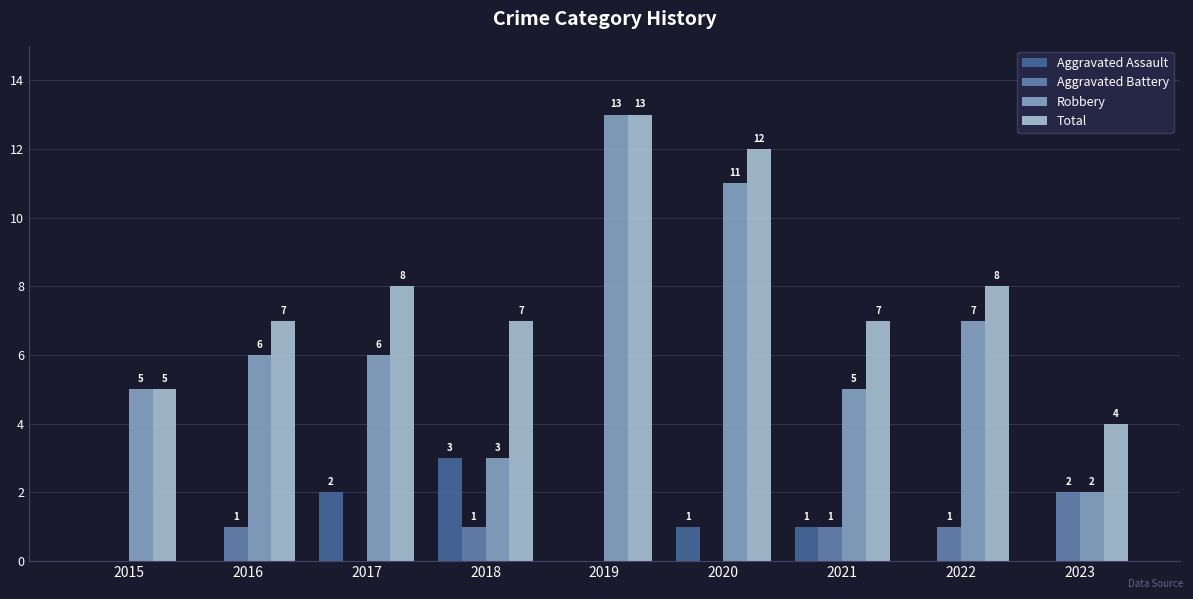

Which series has the largest range (max minus min)?

Robbery